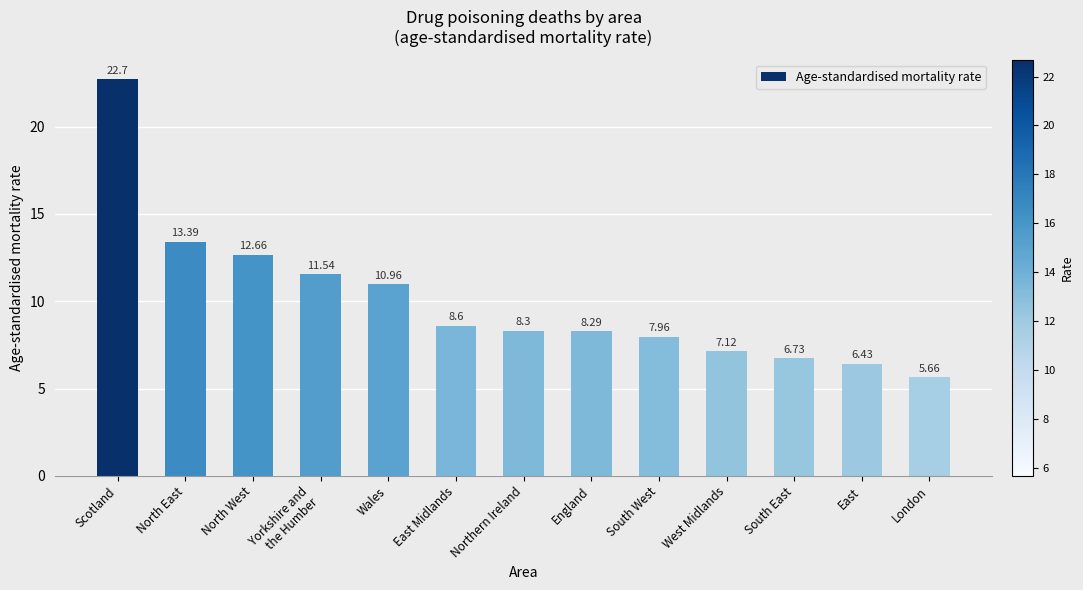

What is the sum of the values at South West and Wales?

18.9